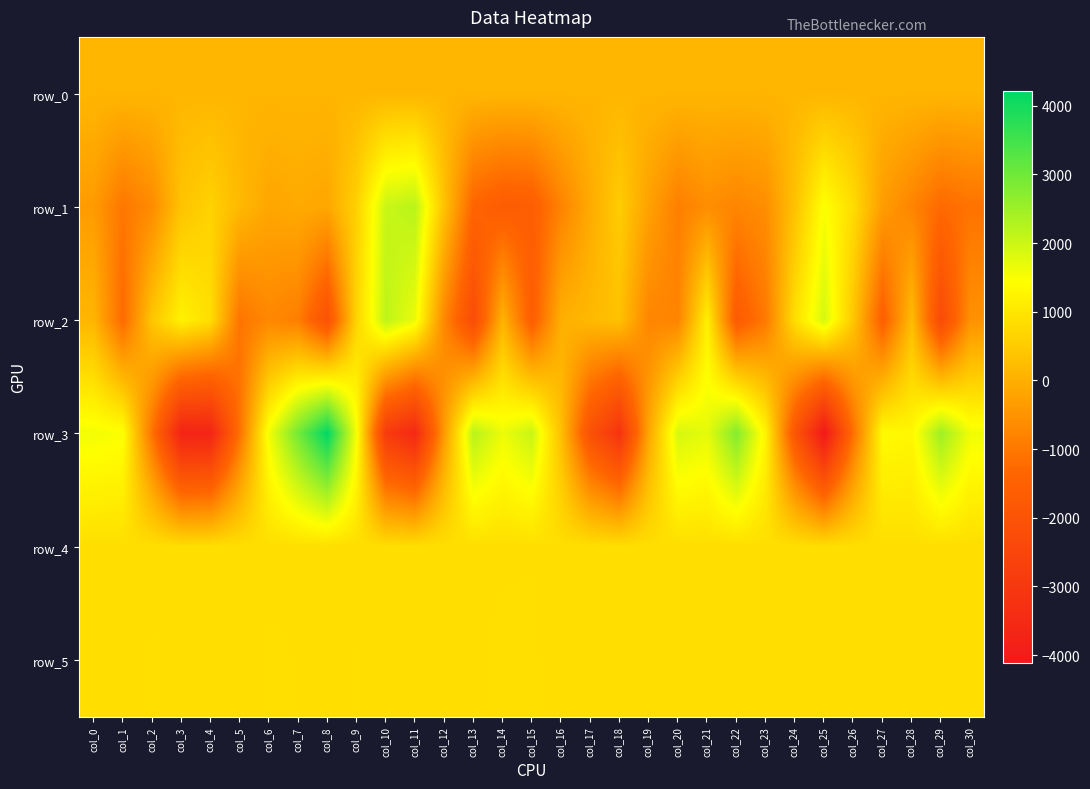

The row_3 series shows 2105.9 at col_28. True or false?

False